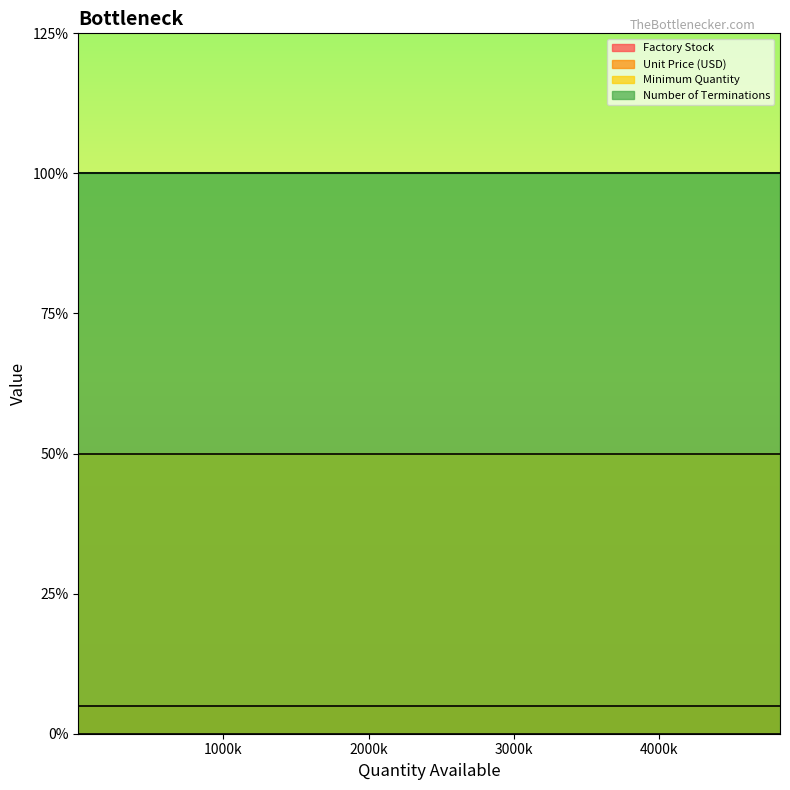

List the series in order of their peak value, lowest first.

Factory Stock, Unit Price (USD), Minimum Quantity, Number of Terminations